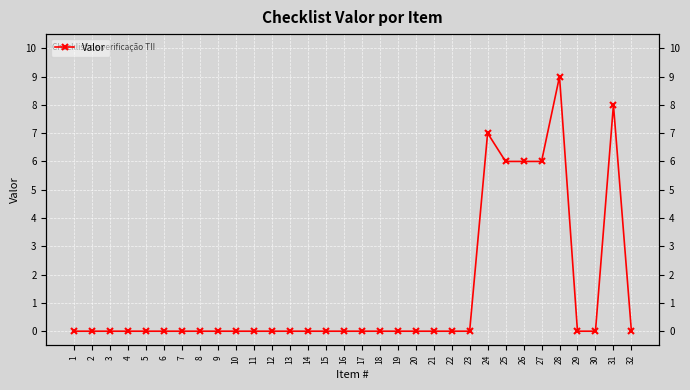

Which label corresponds to the largest value in the chart?

28